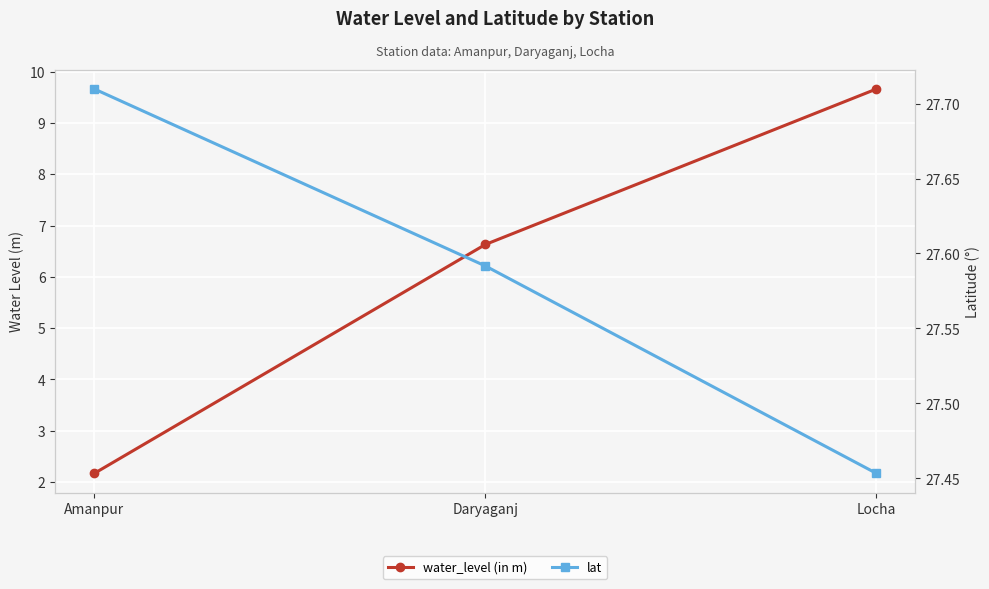

What is the minimum value shown in the chart?

2.2